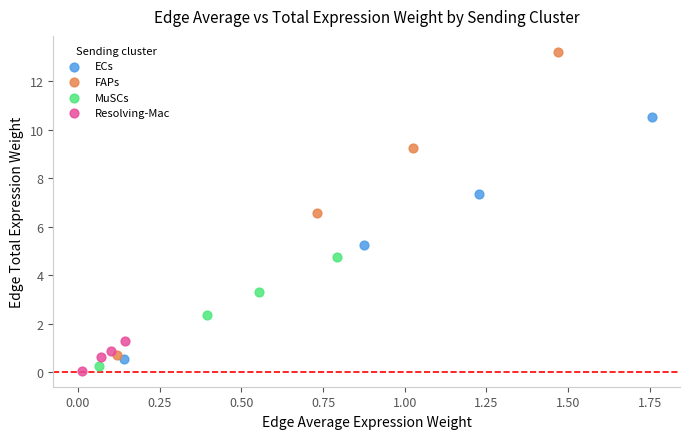

Which series contains the highest Y value?

FAPs